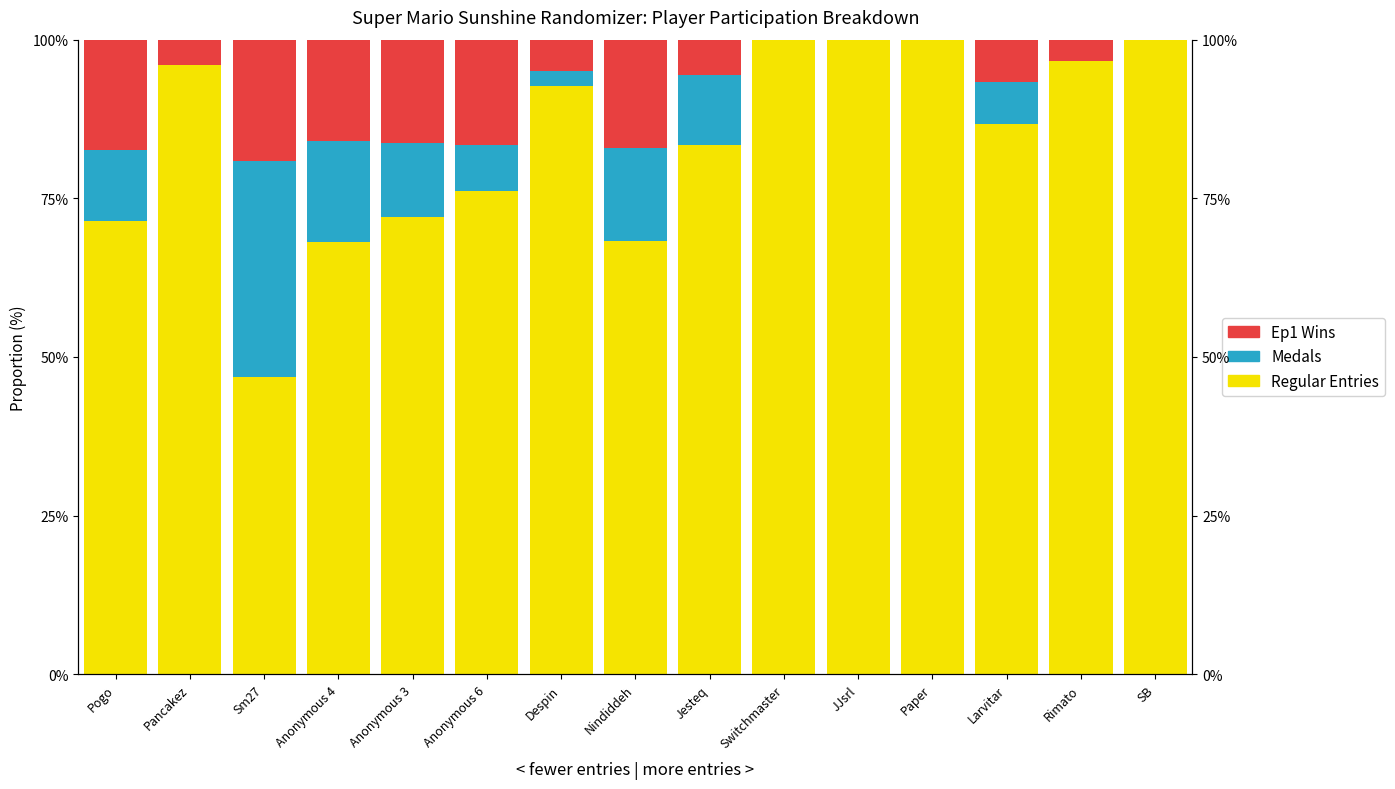

What position from the left is Pancakez?

2